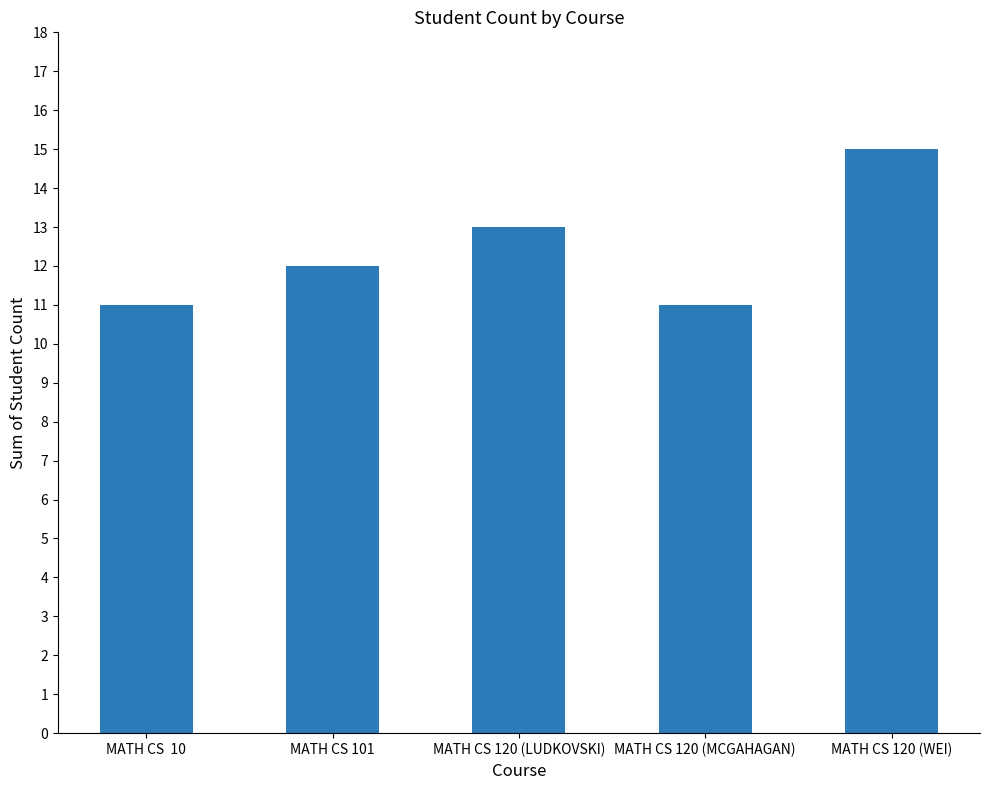

At which category does the chart reach its peak across all series?

MATH CS 120 (WEI)